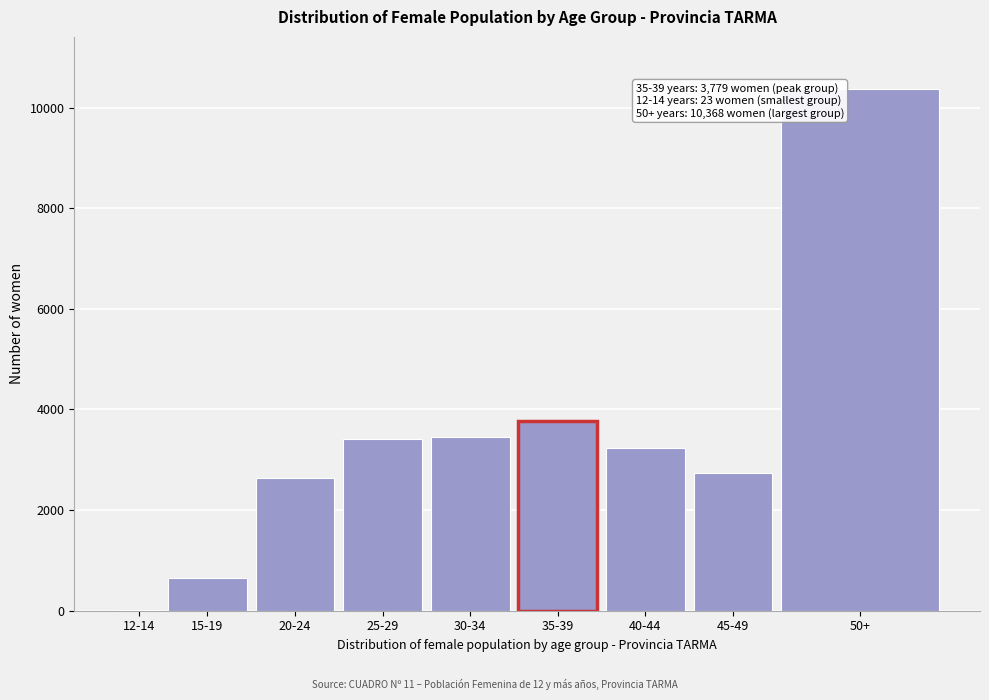

The value at 35-39 is 6684. True or false?

False